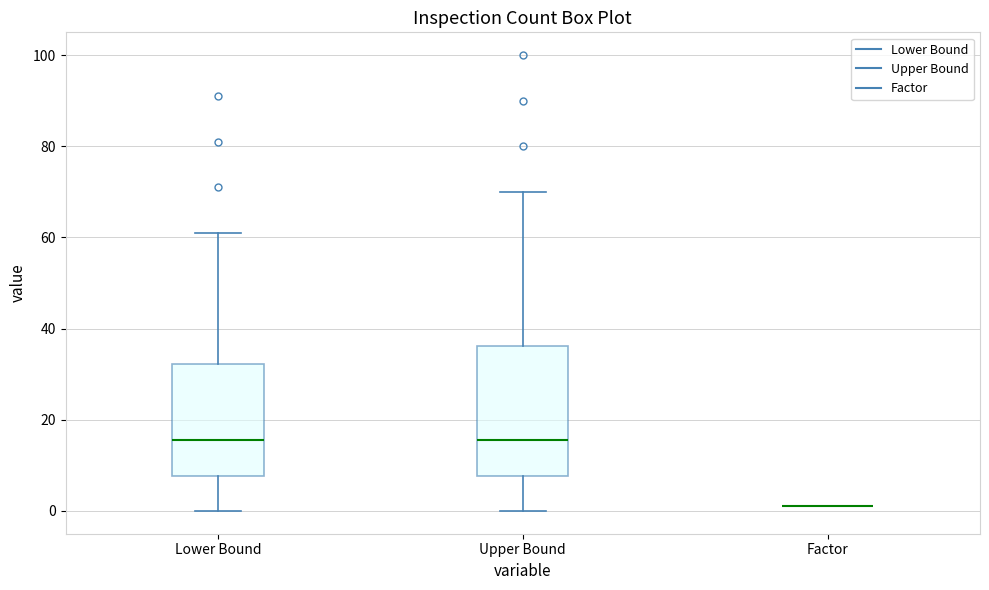

Reading left to right, read every box against the y-axis: the position of its median line, the range the box covers, and the ends of its whiskers. The values are not printed on the chart, so give them approximately, as read against the axis.

Lower Bound: median 16, box 8 to 32, whiskers 0 to 62
Upper Bound: median 16, box 8 to 36, whiskers 0 to 70
Factor: box collapsed to a line at 2, whiskers 2 to 2